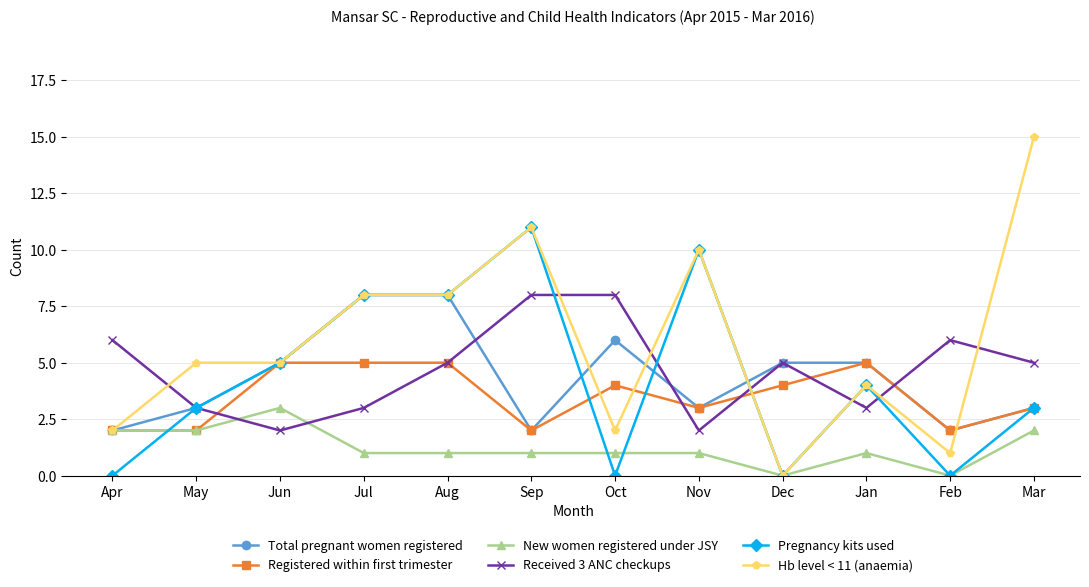

Rank the series at Oct from highest to lowest value.

Received 3 ANC checkups, Total pregnant women registered, Registered within first trimester, Hb level < 11 (anaemia), New women registered under JSY, Pregnancy kits used